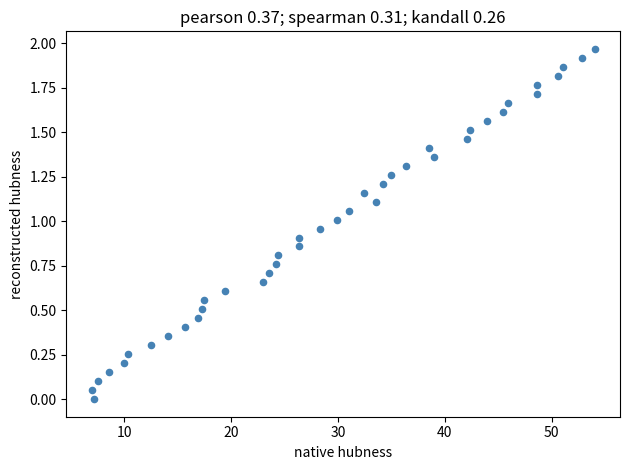

What is the range of X values (max minus min)?

47.1